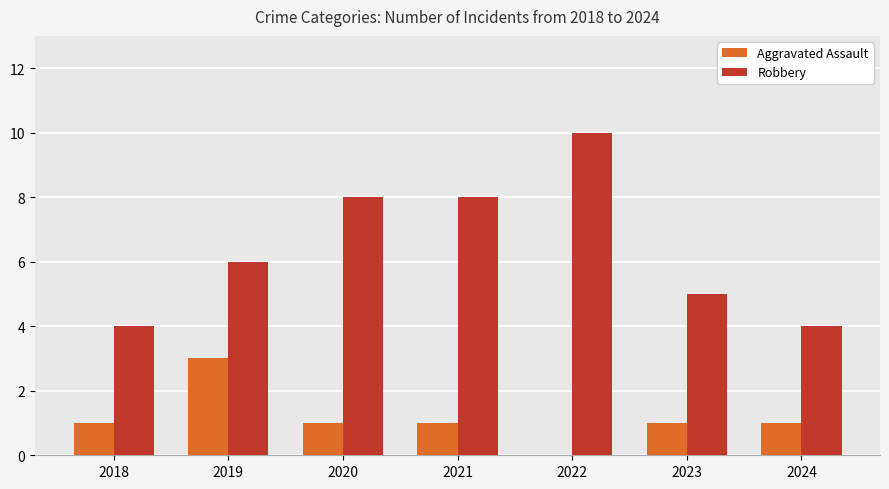

What is the maximum value for Aggravated Assault?

3